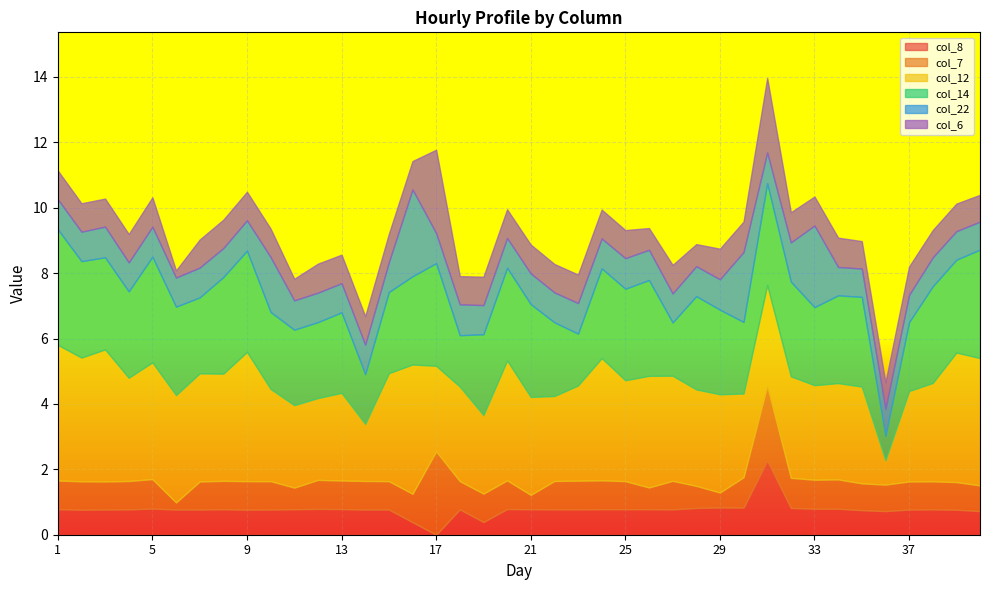

The value of col_7 at 31 is 0.6. True or false?

False